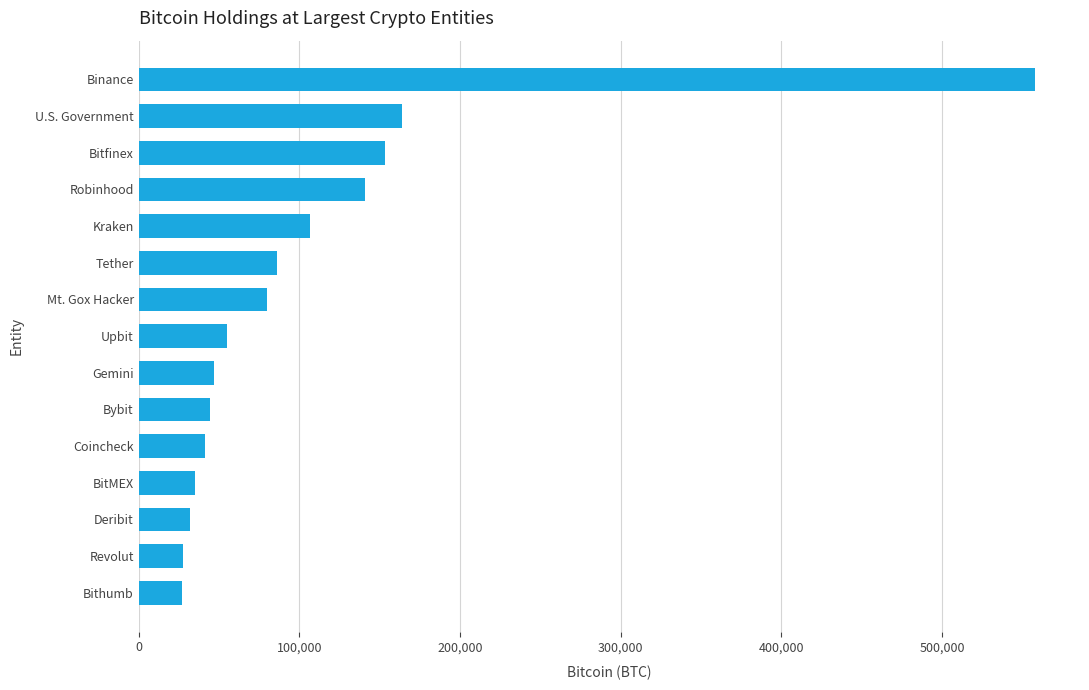

True or false: the data shows 27495.4 at Revolut.

True